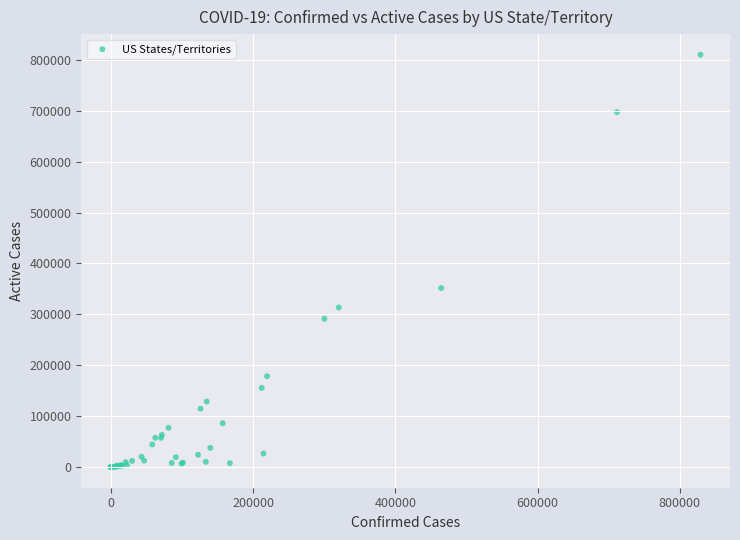

What Y value in the scatter plot is closest to 404979?

351596